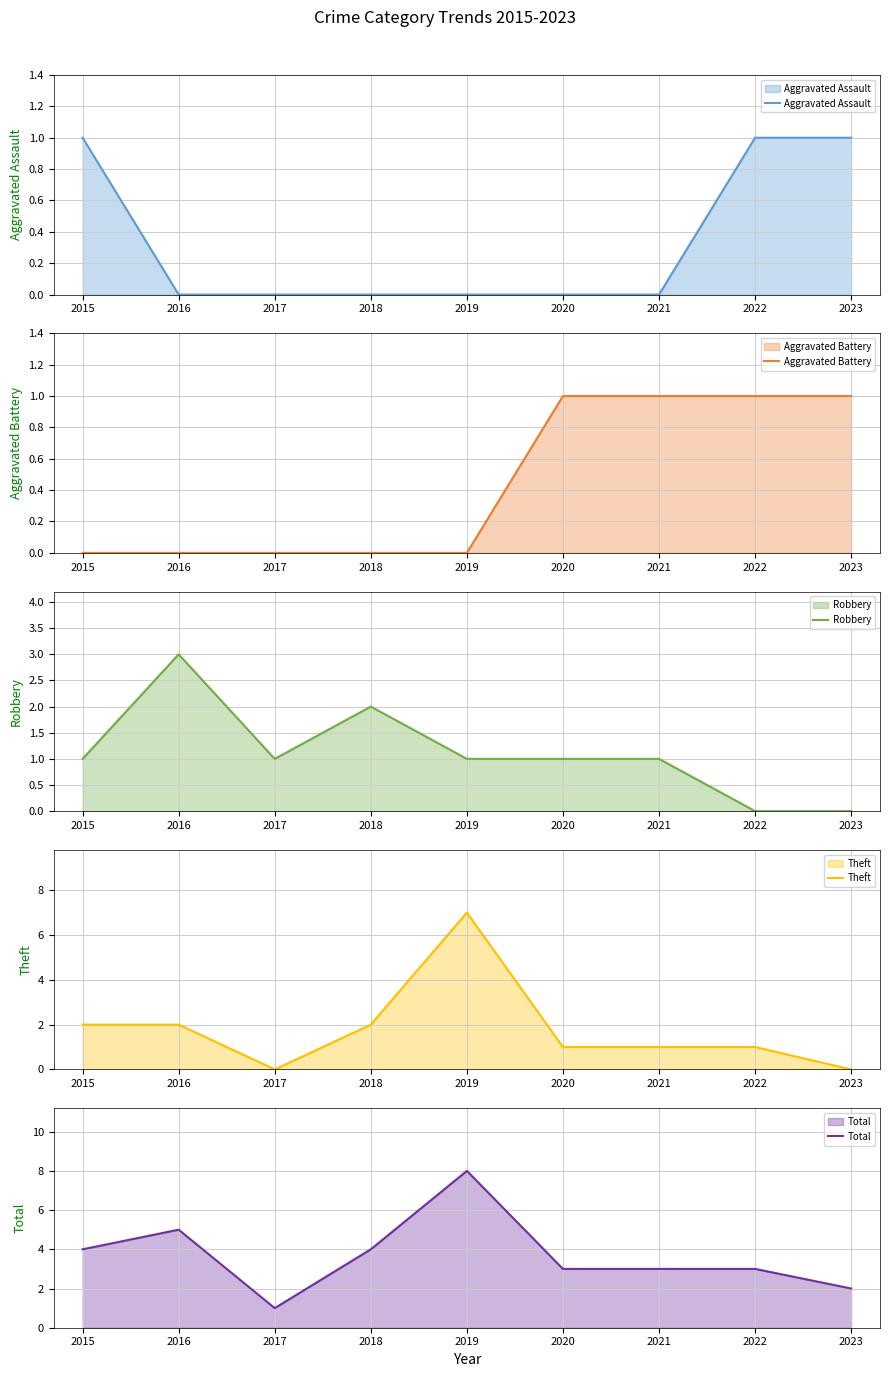

What is the difference between the maximum and minimum values in the Aggravated Assault series?

1